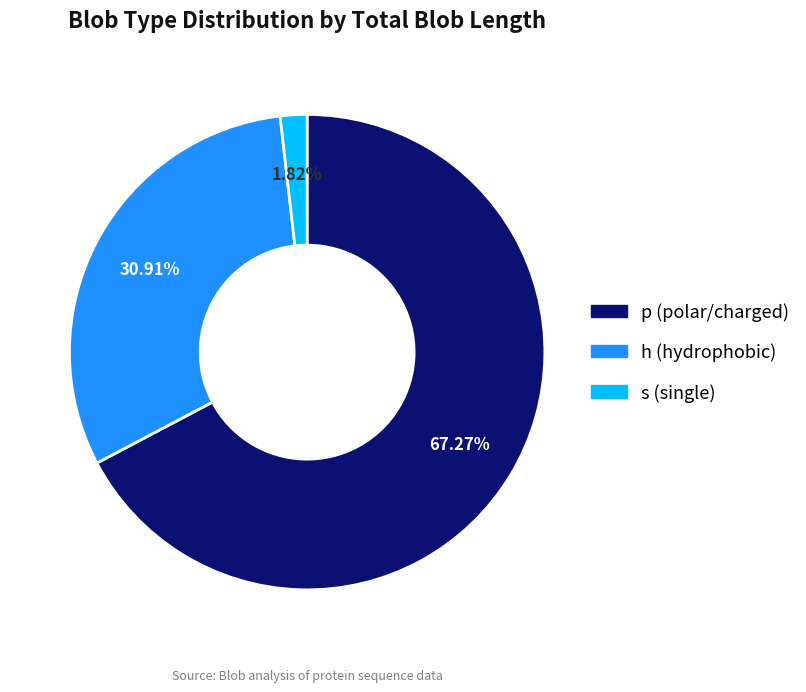

To the nearest percent, what is the average slice percentage?

33%